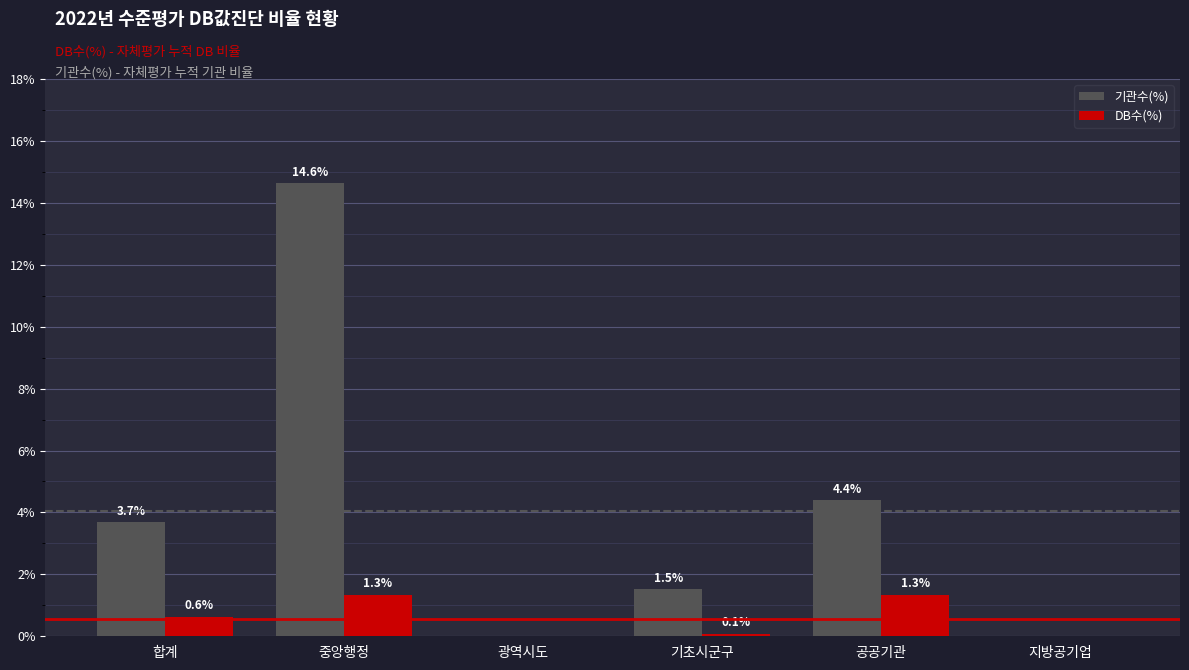

How many data points does each series have?

6